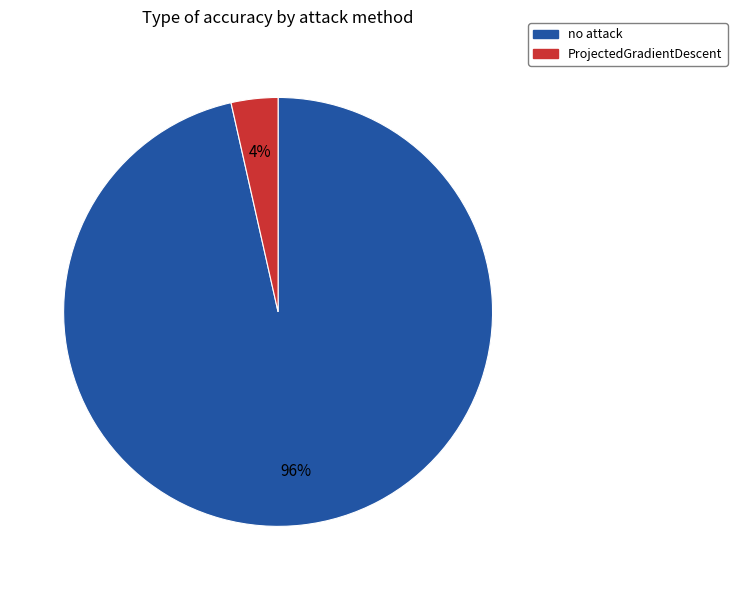

To the nearest percent, what percentage of the pie is no attack?

96%